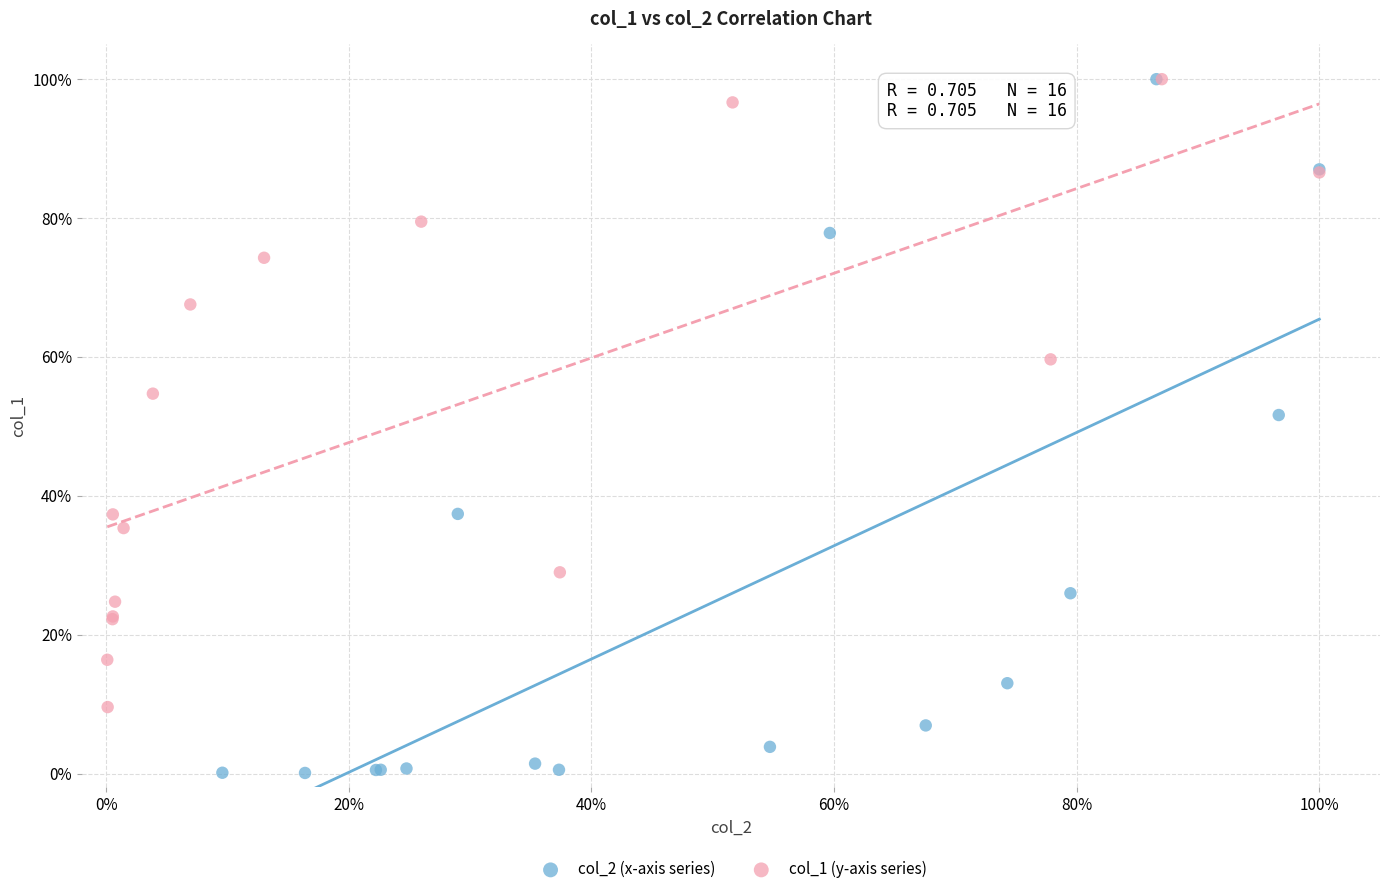

Which series has the largest Y range (max minus min)?

col_2 (x-axis series)